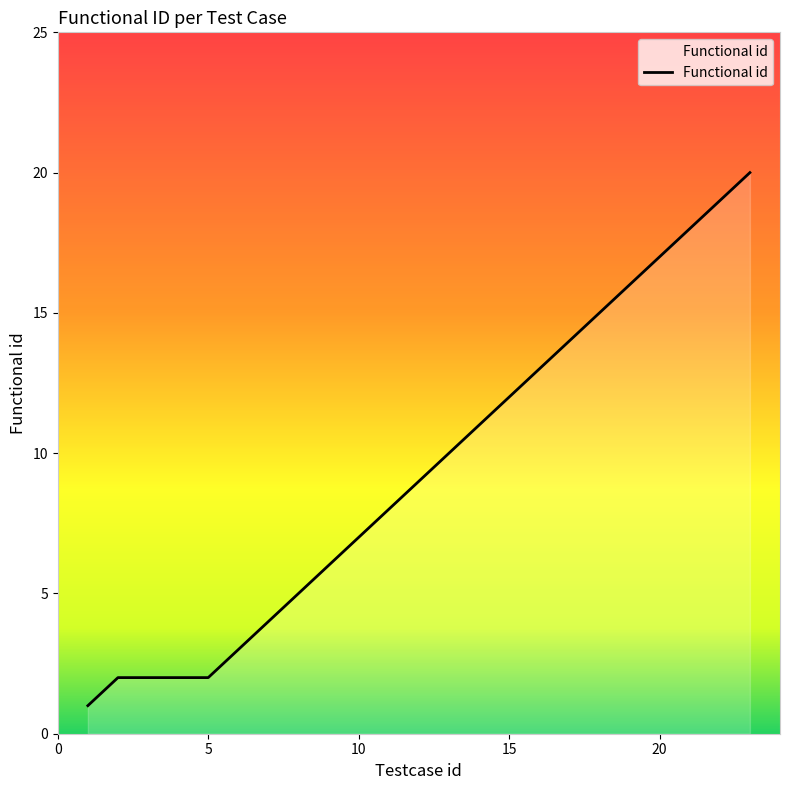

What is the smallest value displayed?

1